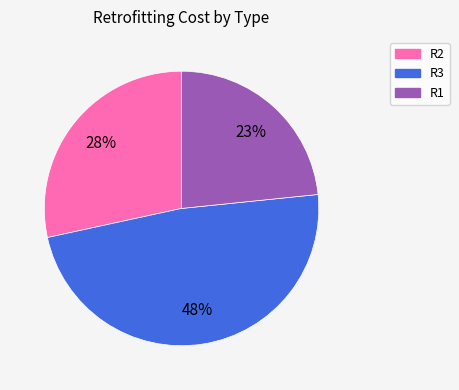

Does any single category account for the majority?

No